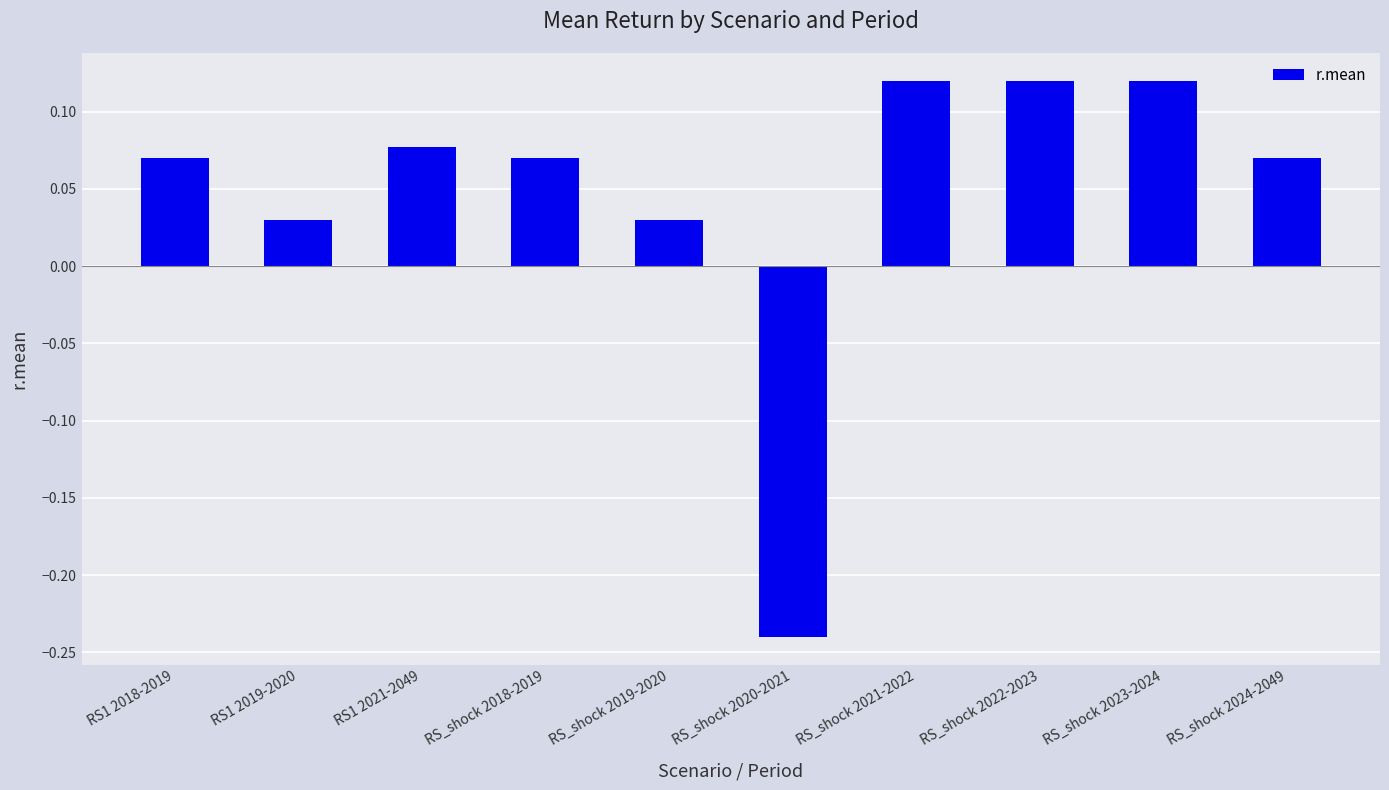

What is the difference between the maximum and minimum values?

0.4